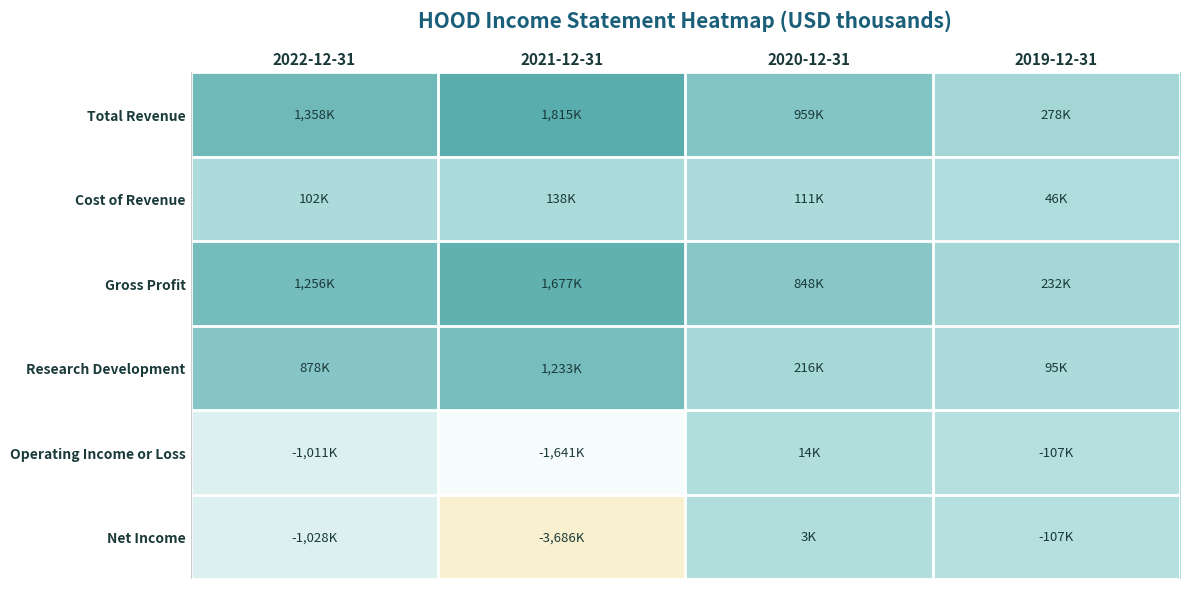

What is the difference between the highest and lowest values at 2022-12-31?

2386.0